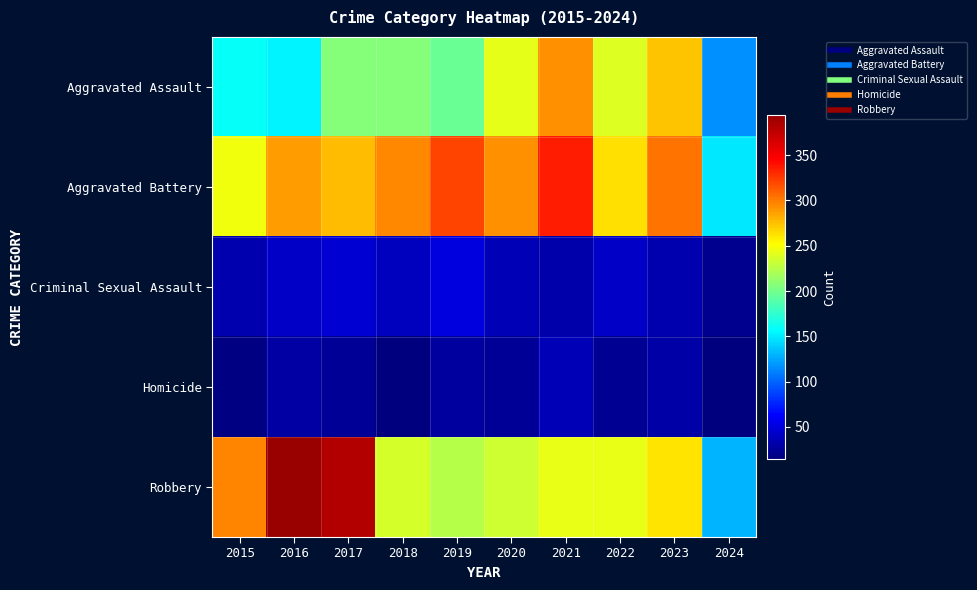

How many distinct data groups are displayed?

5